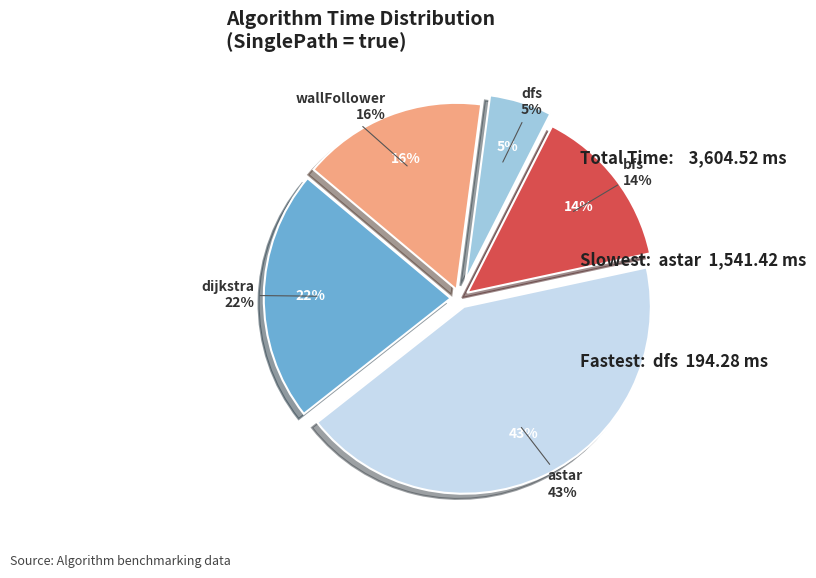

True or false: dfs accounts for 1% of the total.

False